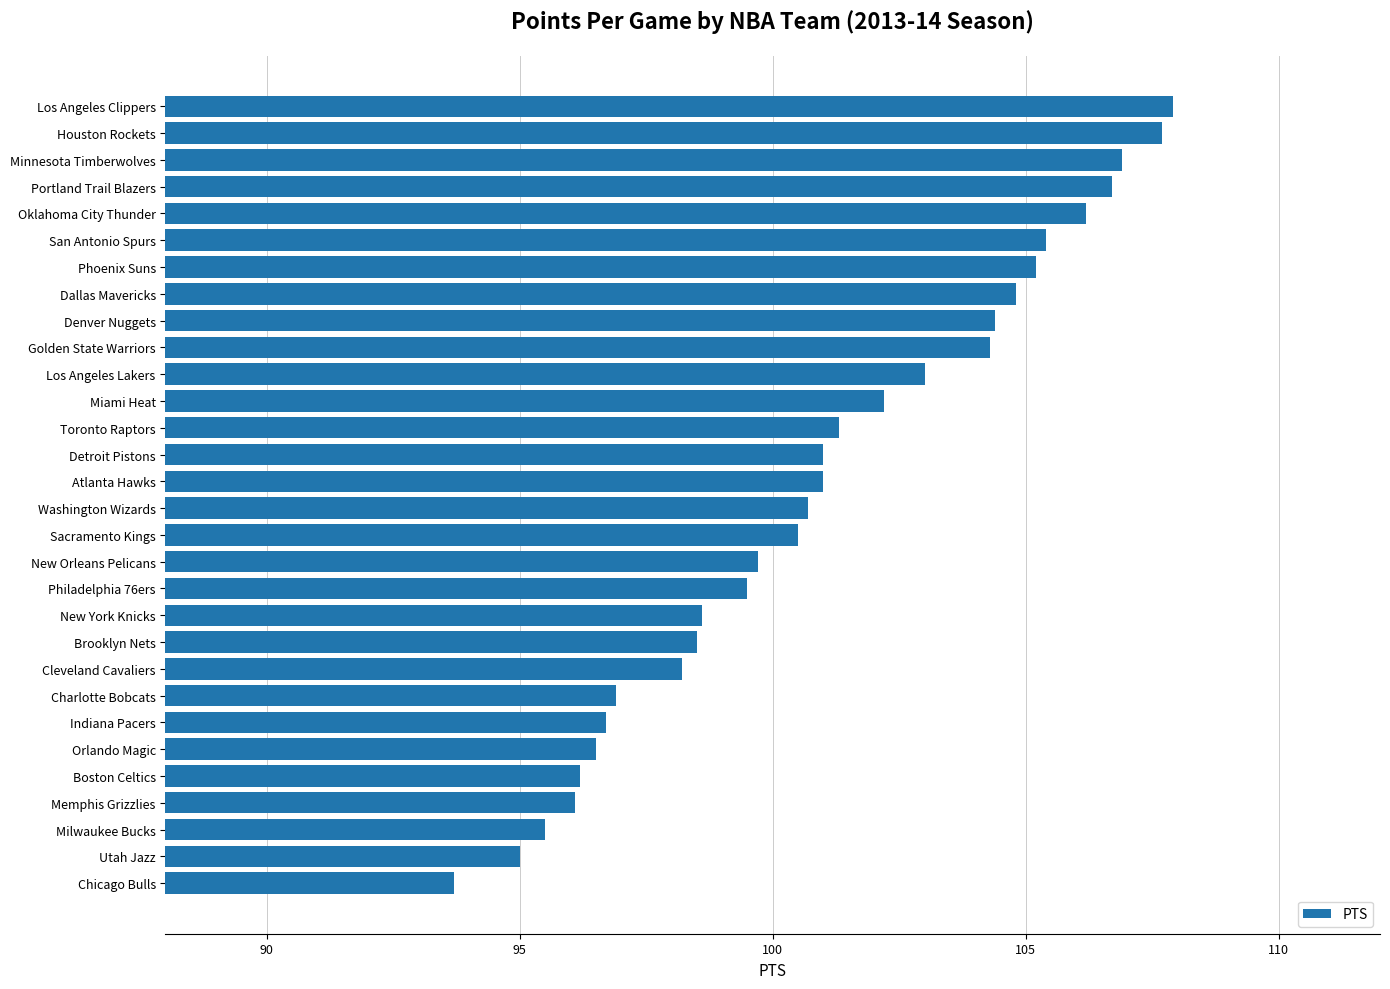

Reading bottom to top, what are all the values shown in this chart?

93.7	95.0	95.5	96.1	96.2	96.5	96.7	96.9	98.2	98.5	98.6	99.5	99.7	100.5	100.7	101.0	101.0	101.3	102.2	103.0	104.3	104.4	104.8	105.2	105.4	106.2	106.7	106.9	107.7	107.9